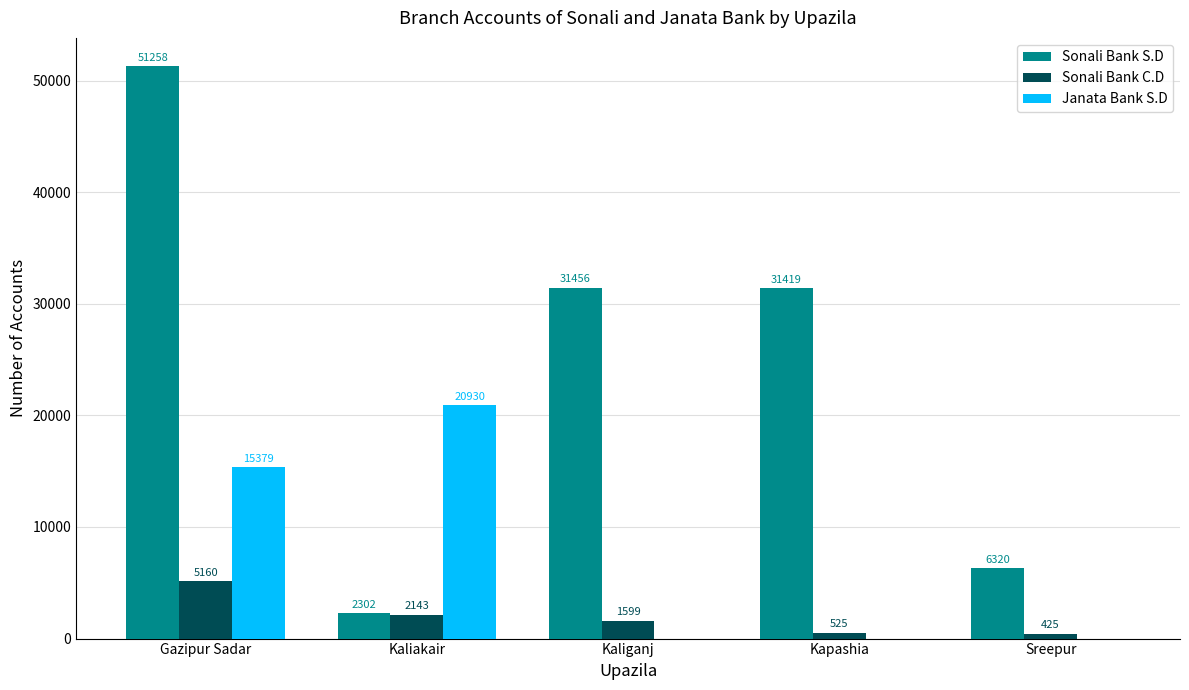

Which series has the widest spread of values?

Sonali Bank S.D